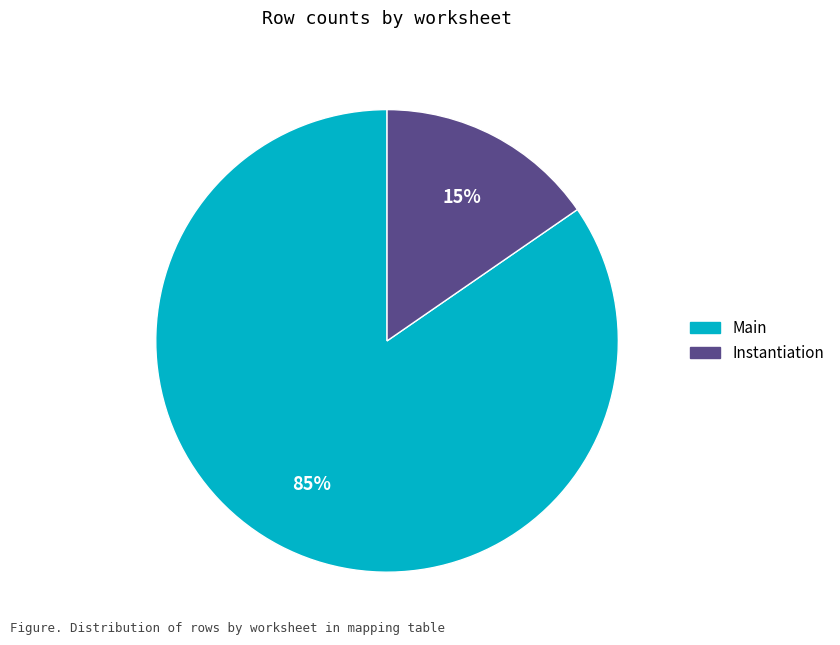

To the nearest percent, what is the average slice percentage?

50%